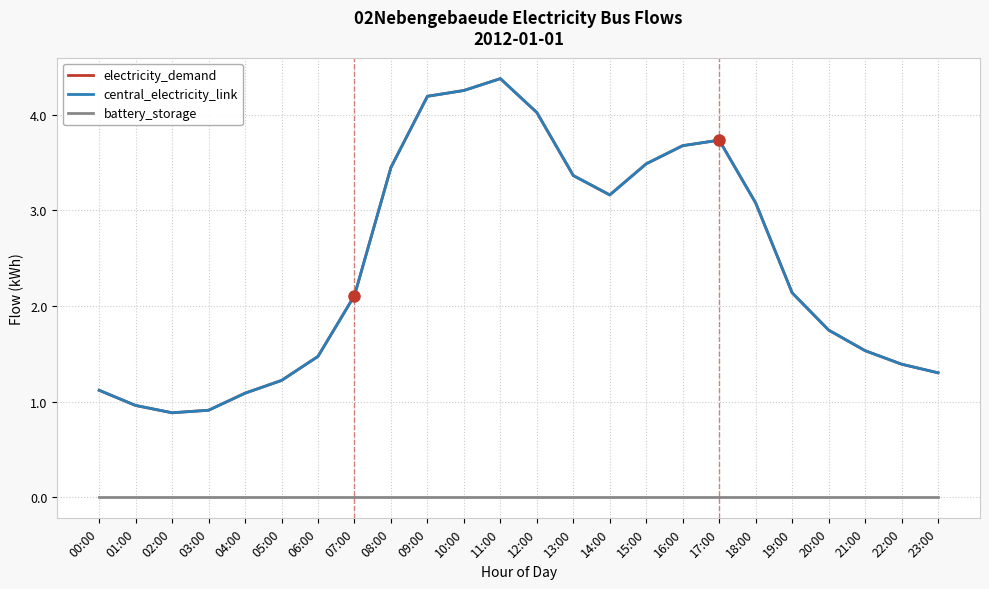

Where does the central_electricity_link series first go above 2?

07:00